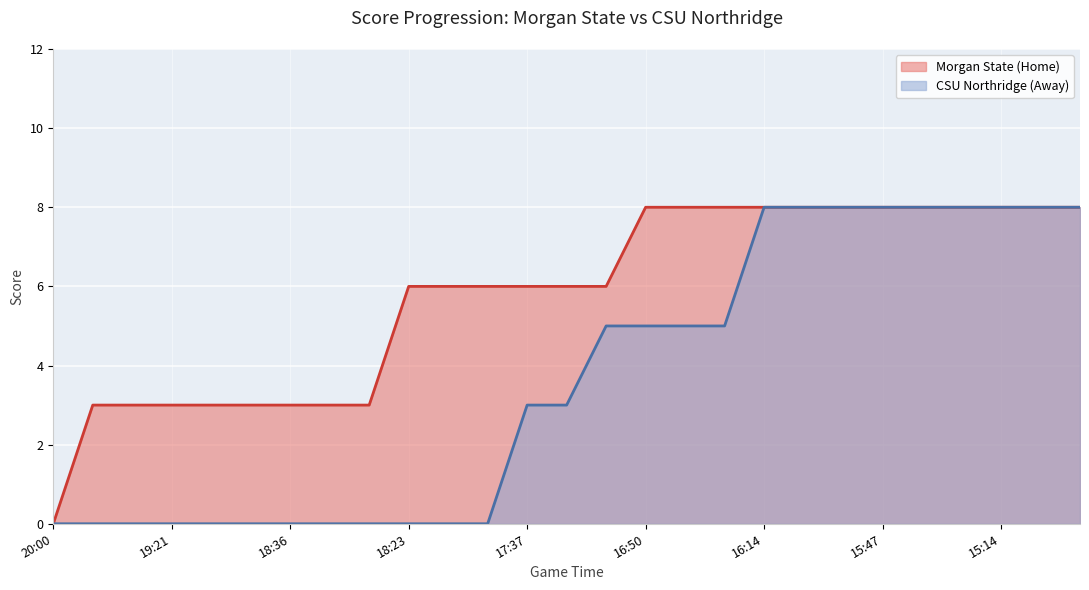

Rank the series by their average value, from highest to lowest.

Morgan State (Home), CSU Northridge (Away)